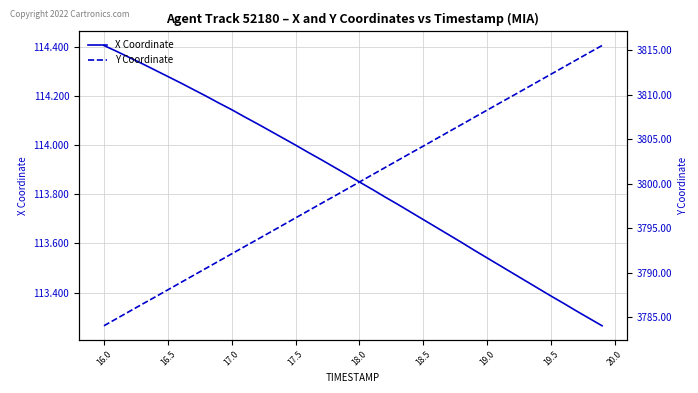

True or false: Y Coordinate has more than 0 points higher than both neighbors.

False